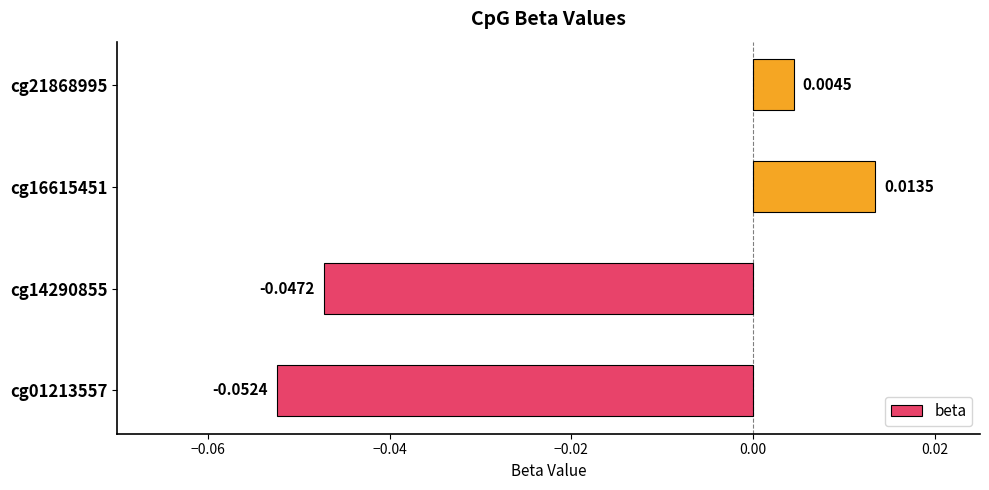

List the labels in order of value, smallest first.

cg01213557, cg14290855, cg21868995, cg16615451